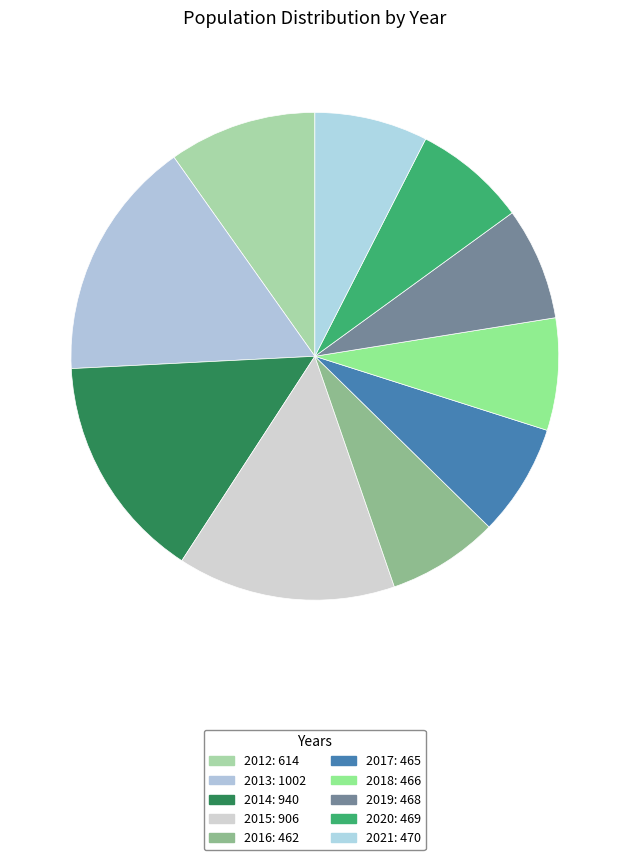

What is the total percentage of 2013 and 2019?

23.5%